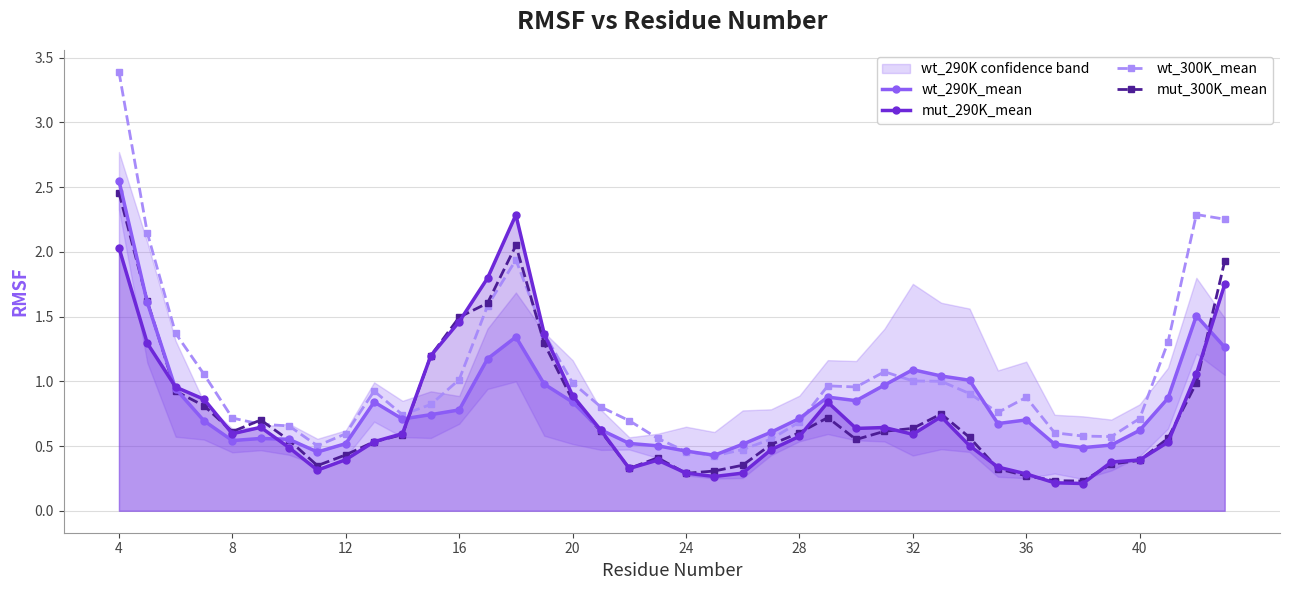

True or false: mut_300K_mean has a value of 1.5 at 16.

True